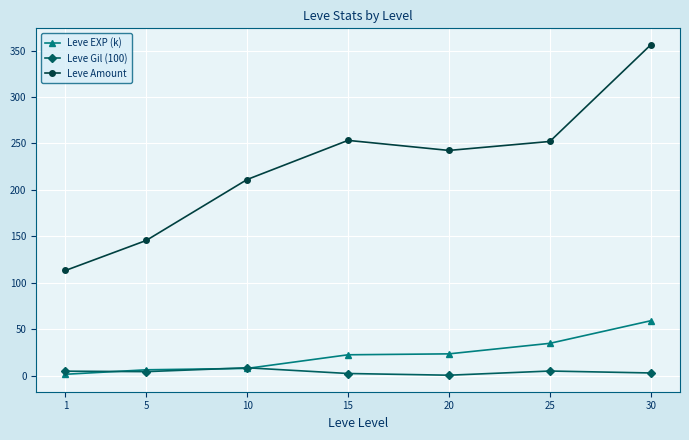

Is it true that Leve Amount equals 253.3 at 15?

True